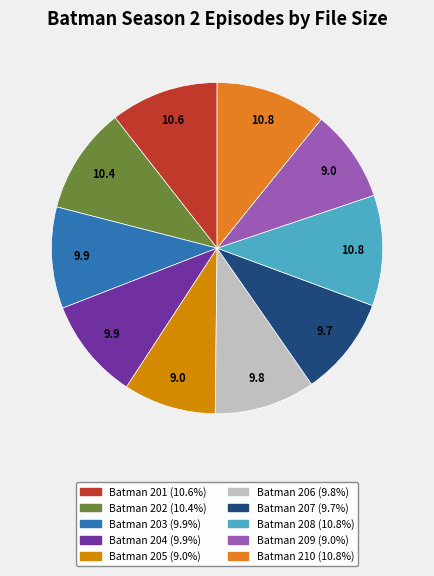

Is the sum of Batman 204 and Batman 209 greater than half?

No